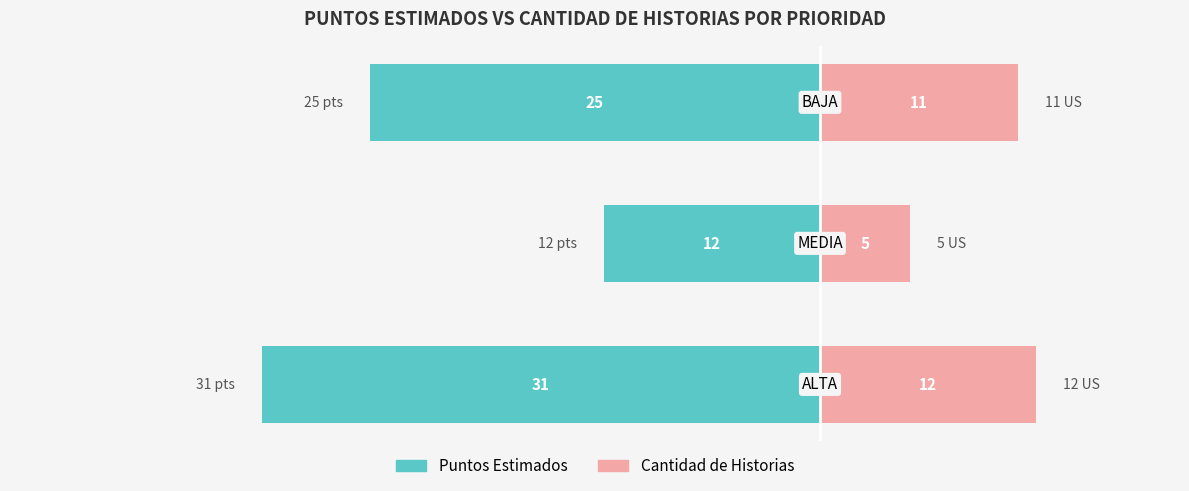

Reading right to left, what are all the values shown in this chart?

Puntos Estimados: -25	-12	-31
Cantidad de Historias: 11	5	12